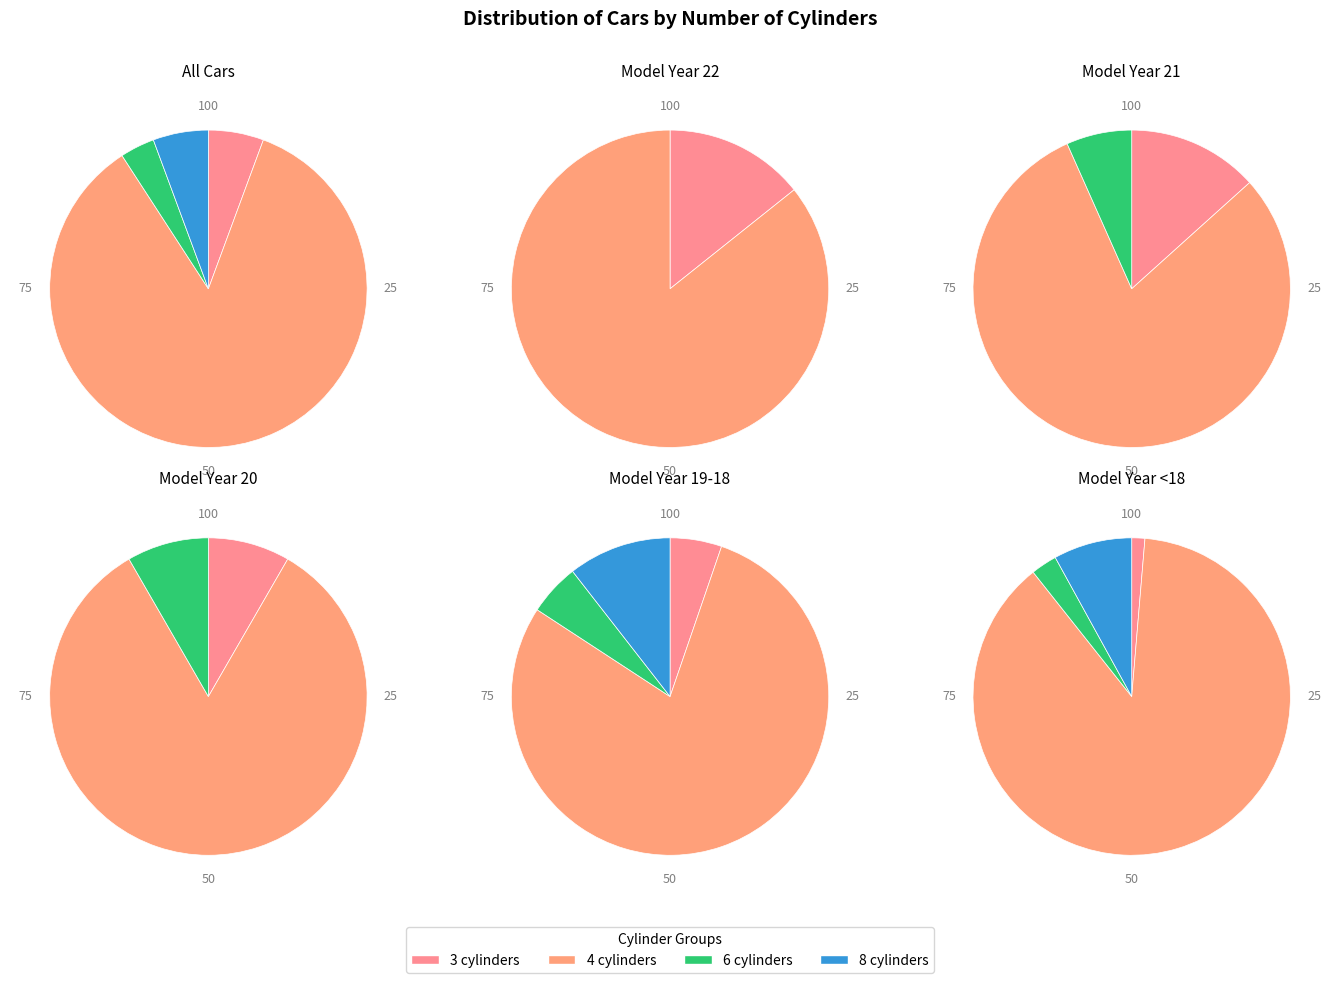

To the nearest percent, what is the difference between the 6 cylinders and 8 cylinders slice percentages?

1%